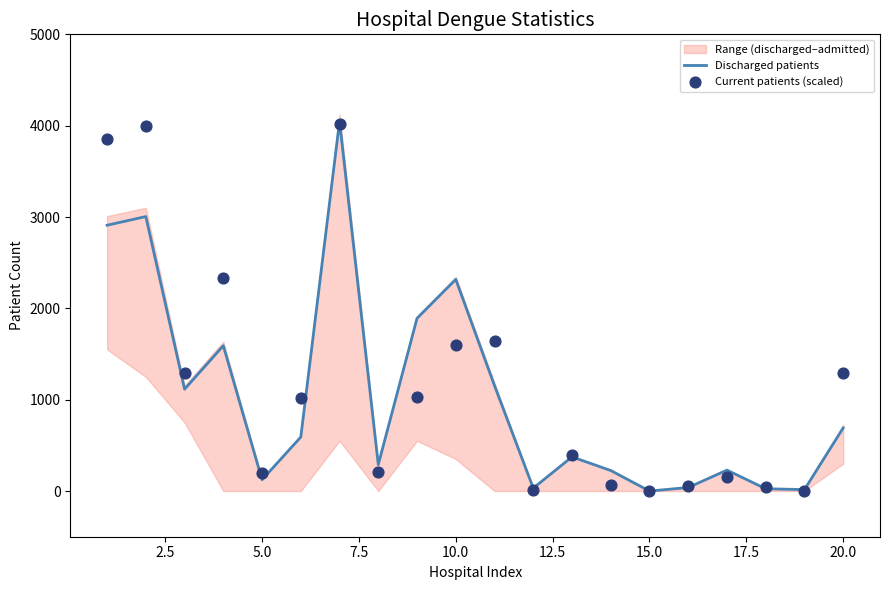

Which series has the largest total across all categories?

Current patients (scaled)